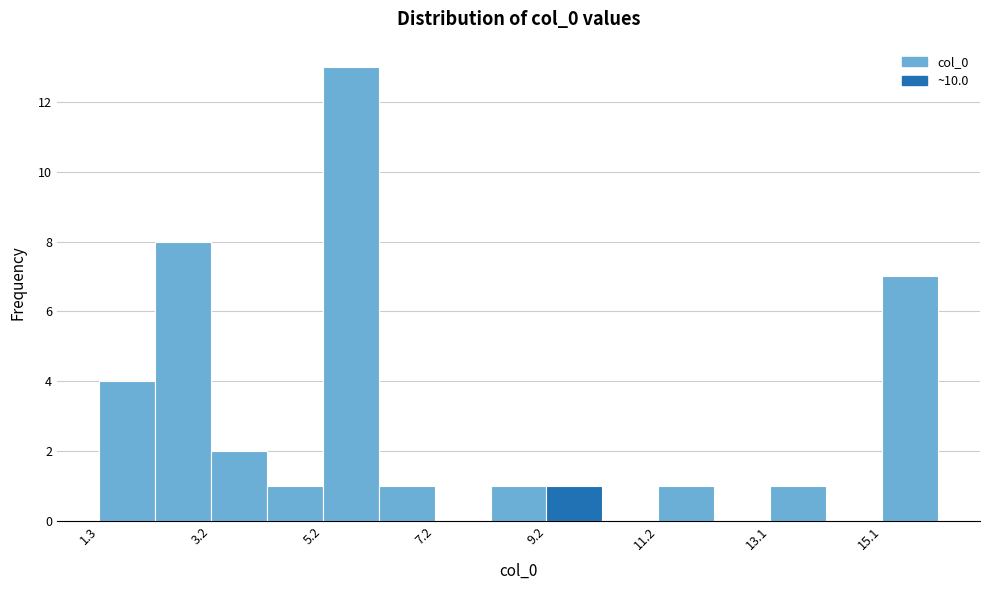

How tall is the bar that spans 11.2 to 12.2 on the x-axis? Neither the bar edges nor the heights are printed on the chart, so give them approximately, as read against the axes.

1